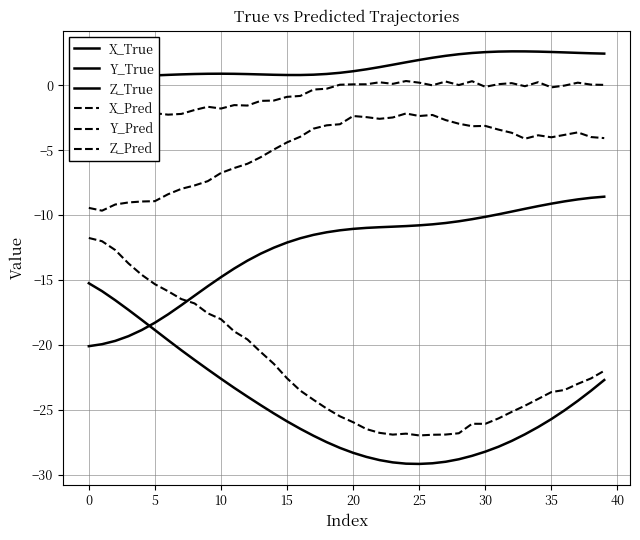

True or false: Y_Pred and Z_True cross at least once.

False